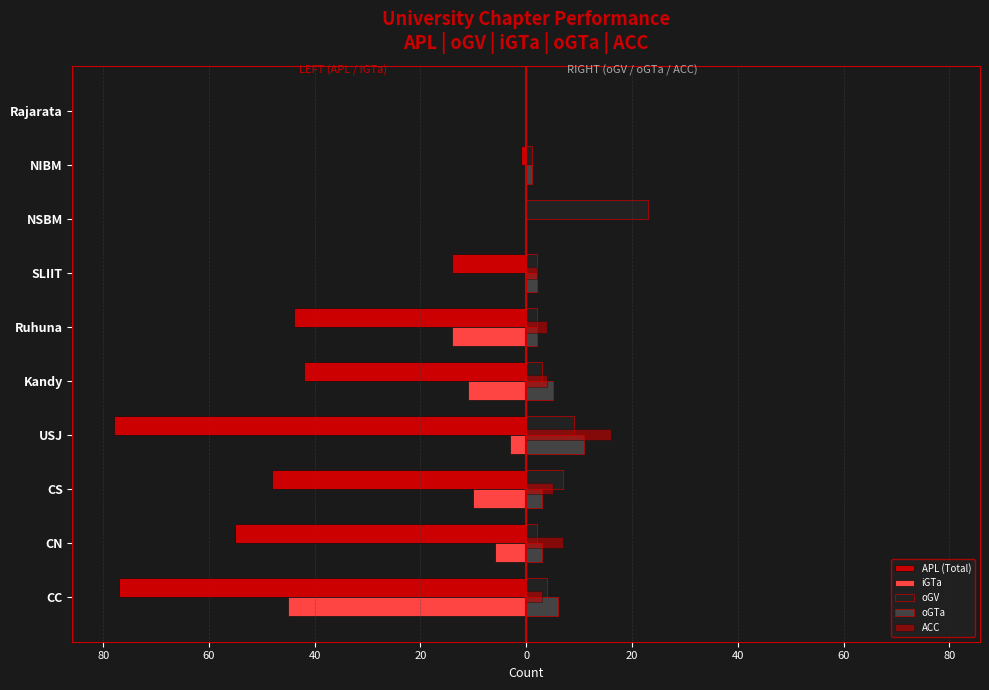

What is the difference between the maximum and second lowest values in the oGTa series?

11